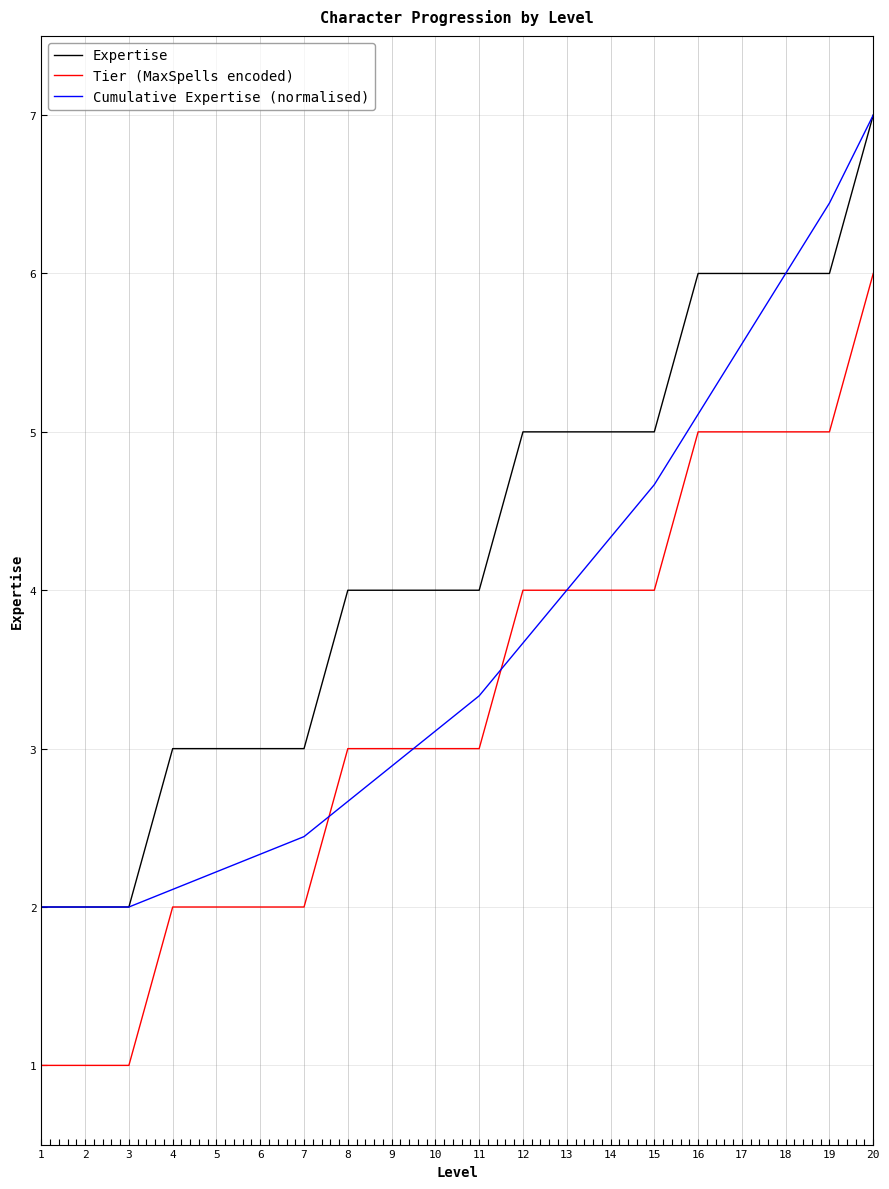

Is it true that Tier (MaxSpells encoded) equals 1.0 at 2?

True